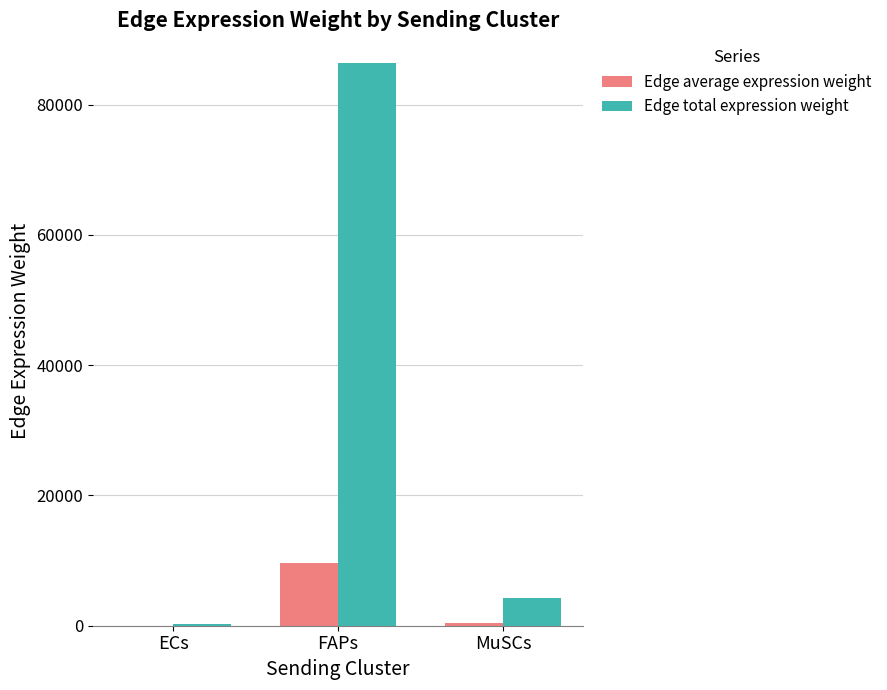

At which label does Edge total expression weight first exceed 4303?

FAPs